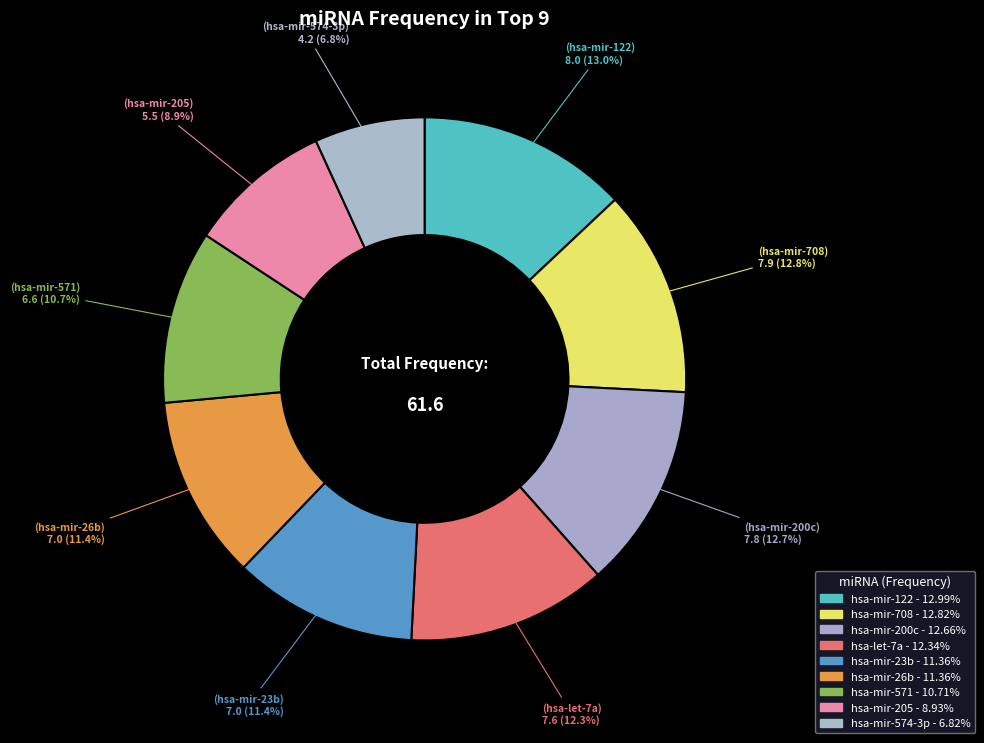

Which category has the biggest portion of the pie?

hsa-mir-122